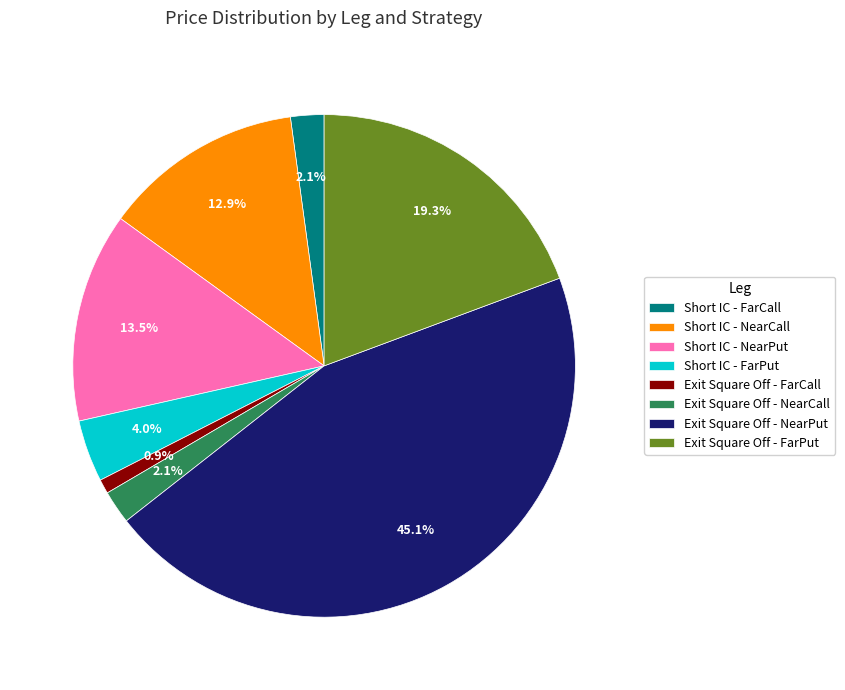

How many segments does this pie chart have?

8